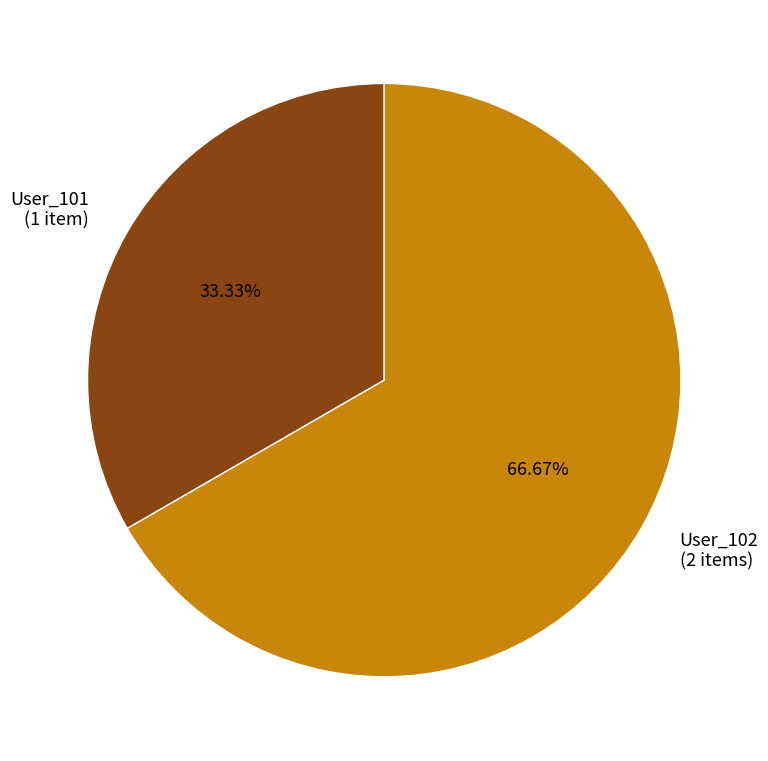

How many segments does this pie chart have?

2